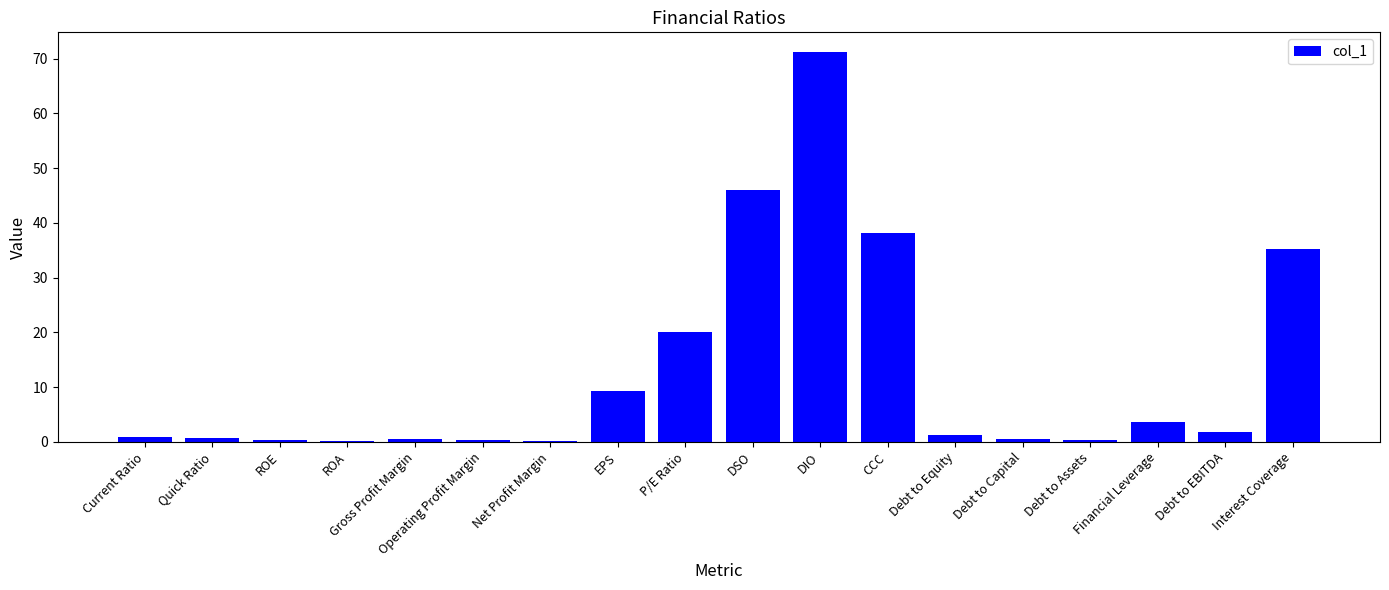

The value at Gross Profit Margin is 0.6. True or false?

True